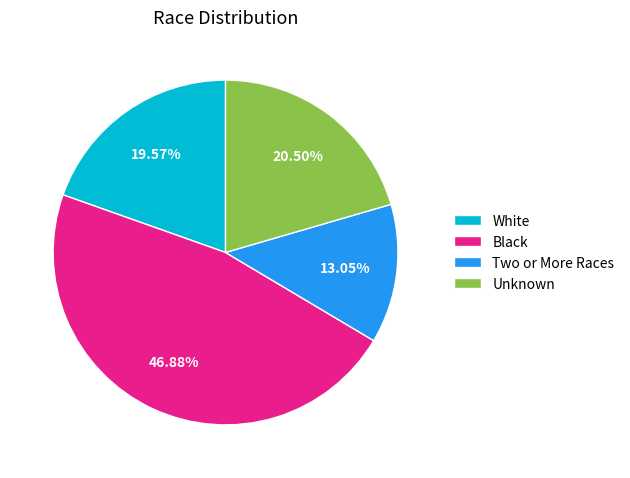

How many segments does this pie chart have?

4